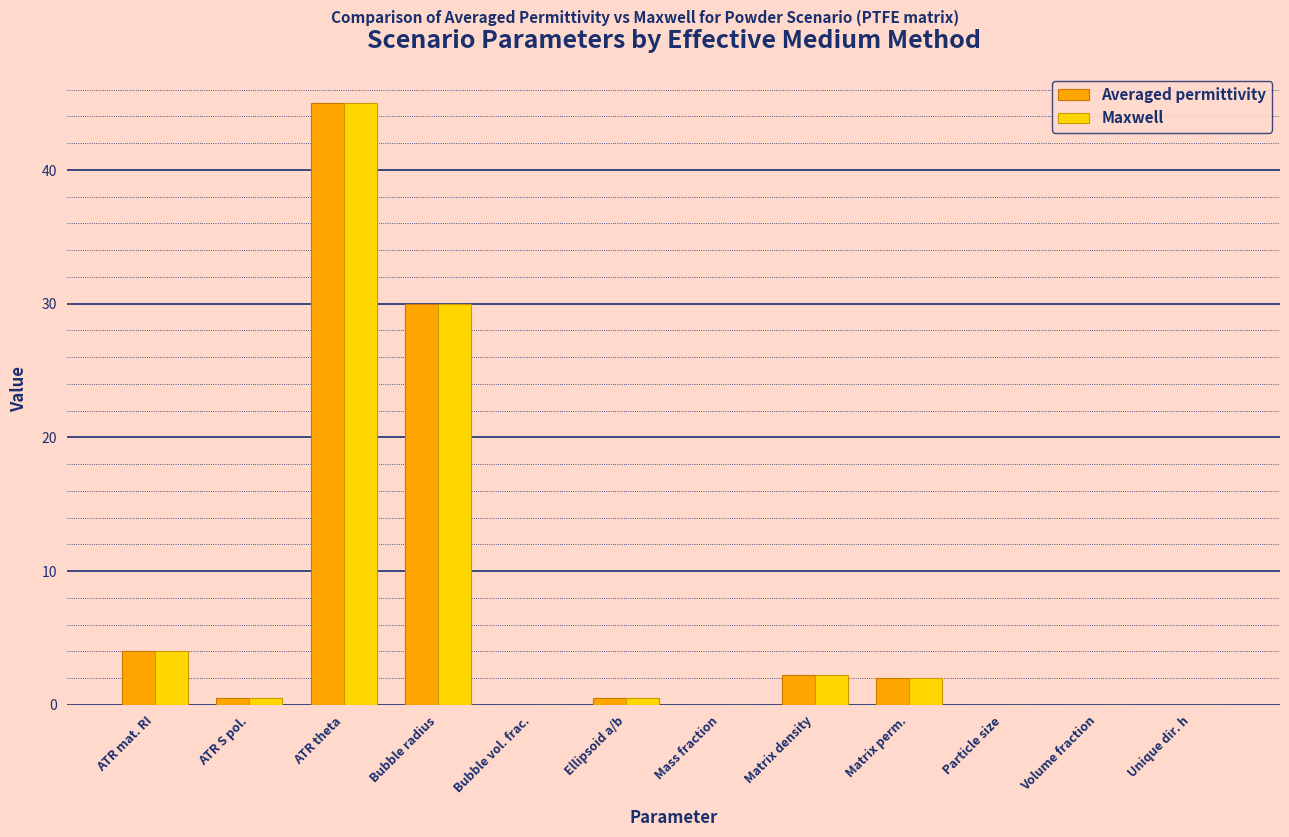

True or false: Maxwell has a value of 0.0 at Mass fraction.

True